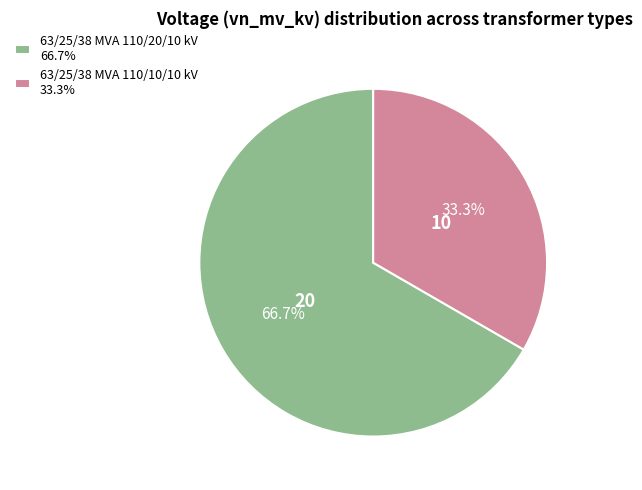

The 63/25/38 MVA 110/10/10 kV slice represents 33% of the pie. True or false?

True